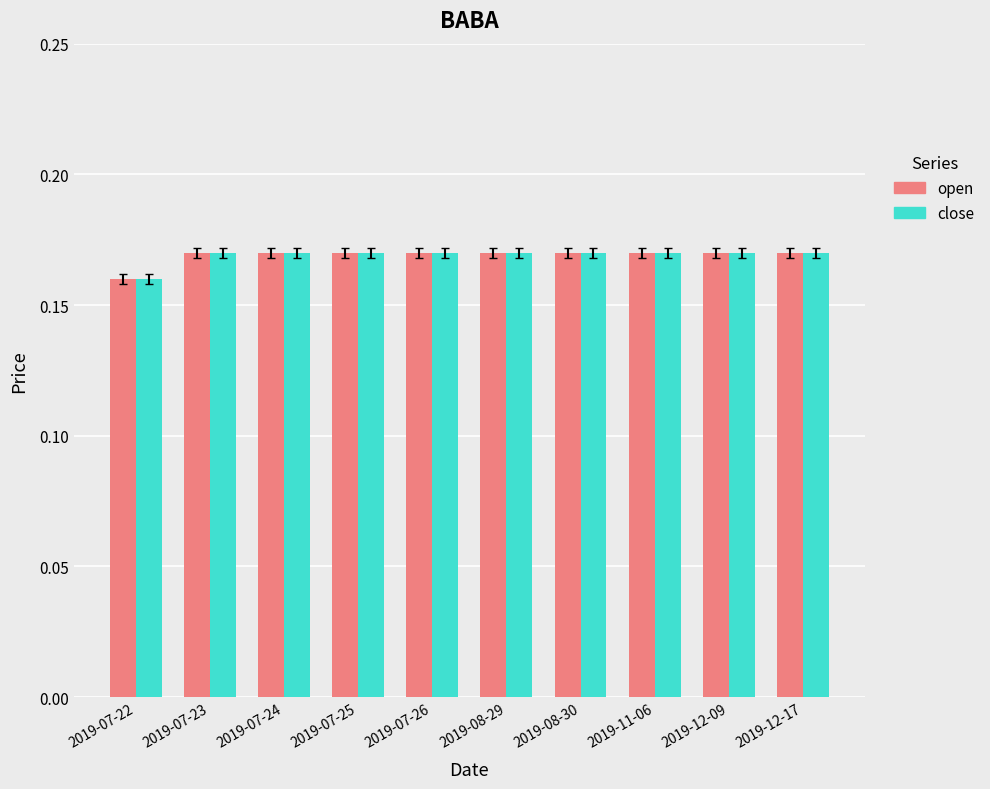

At which label does close reach its minimum?

2019-07-22